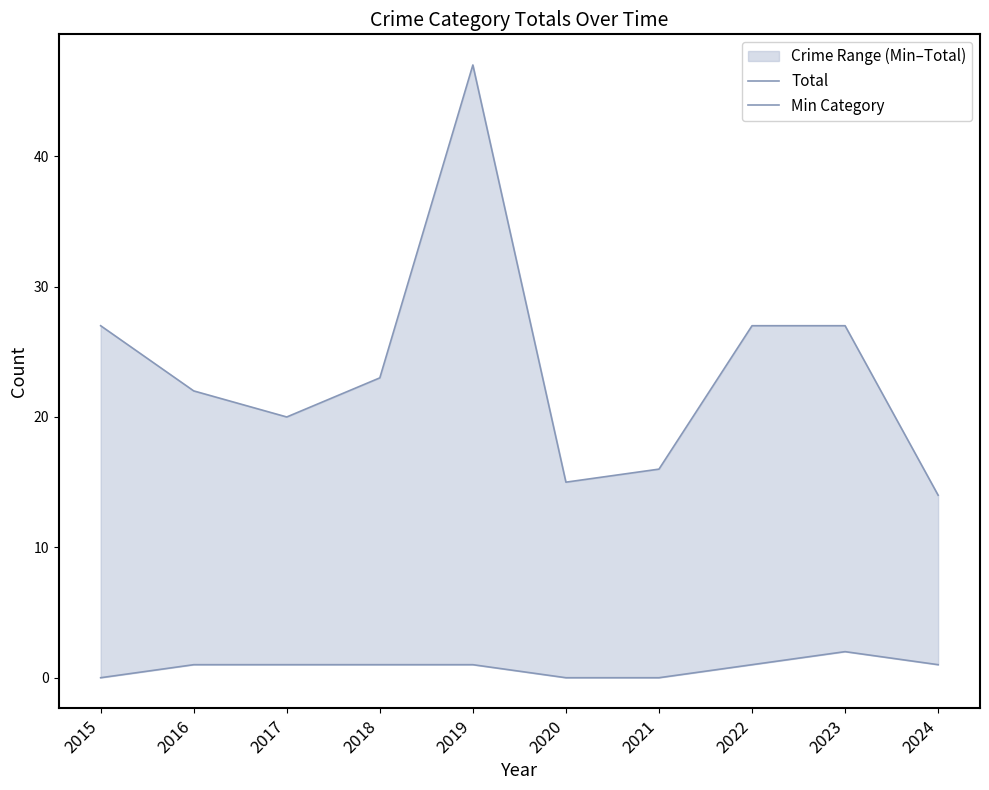

True or false: Min Category and Total cross at least once.

False